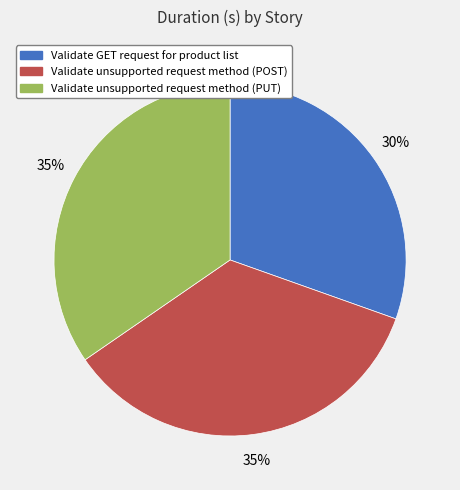

To the nearest percent, what is the difference between the largest and smallest slice percentages?

5%